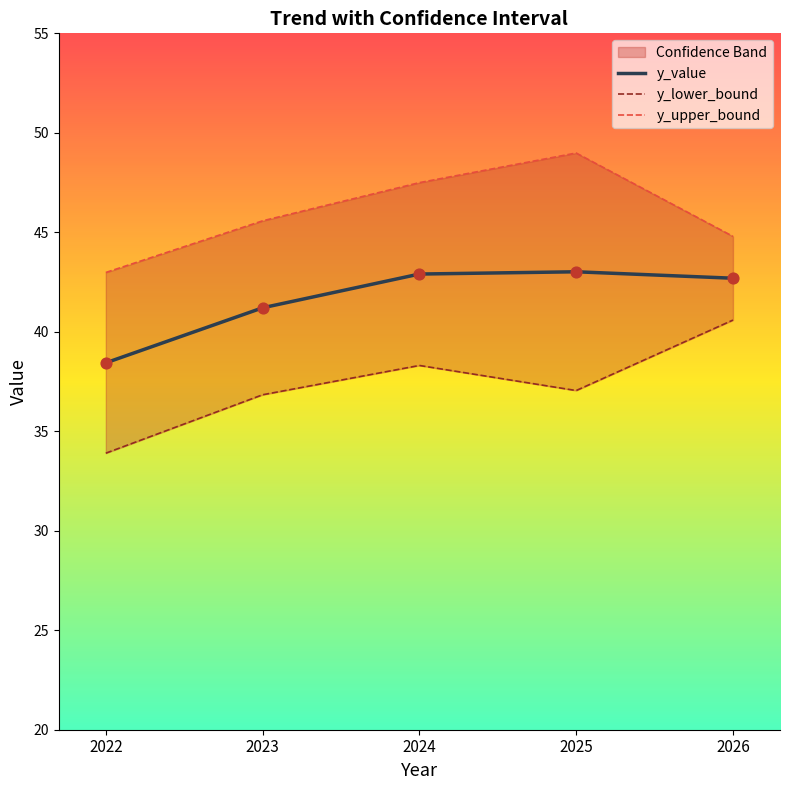

What are all the series names shown in the legend?

y_value, y_lower_bound, y_upper_bound